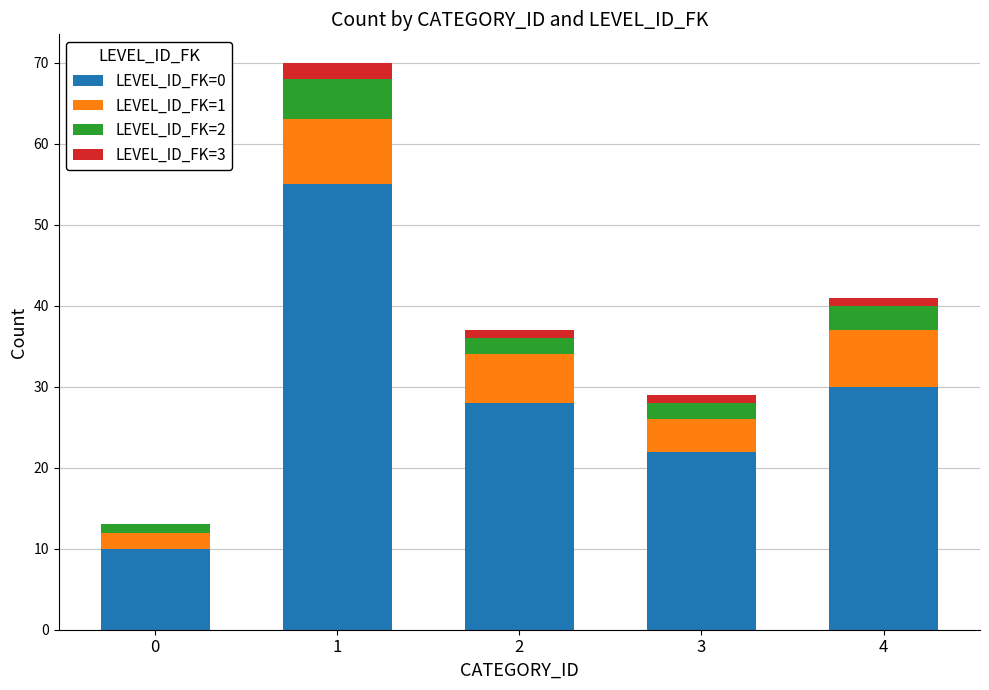

The LEVEL_ID_FK=0 series shows 47 at 2. True or false?

False